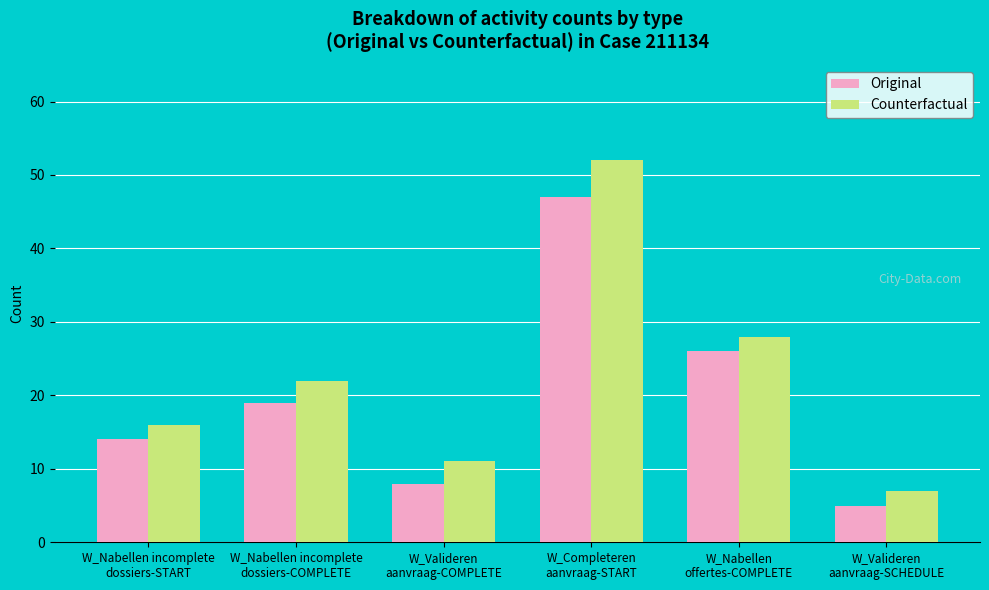

How many series are shown in this chart?

2